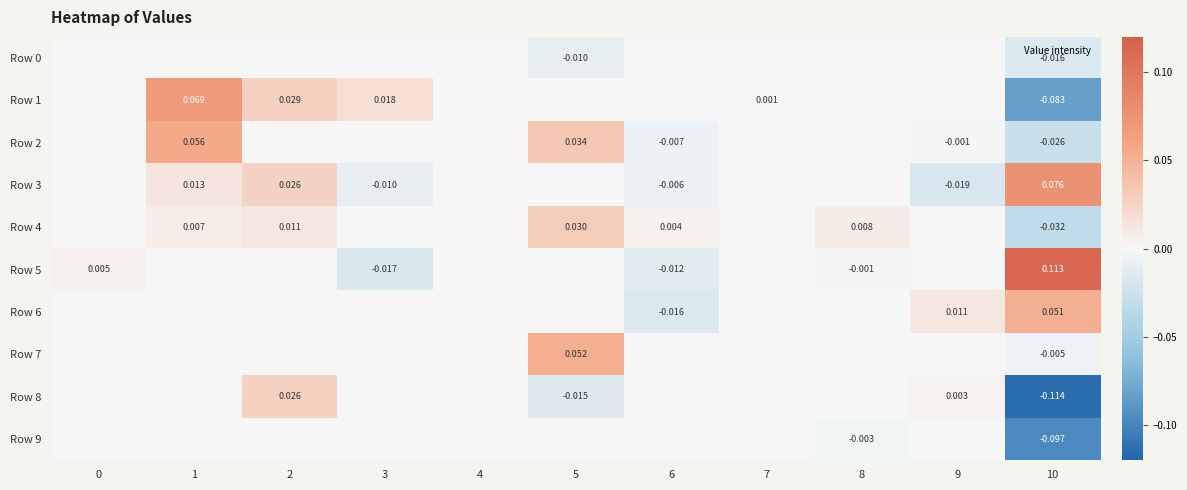

Rank the series at 6 from highest to lowest value.

Row 4, Row 0, Row 1, Row 7, Row 8, Row 9, Row 3, Row 2, Row 5, Row 6